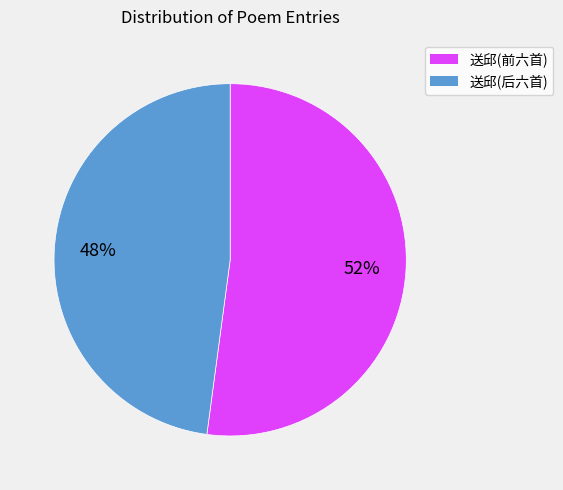

Is it true that 送邱(后六首) is 37% of the pie?

False